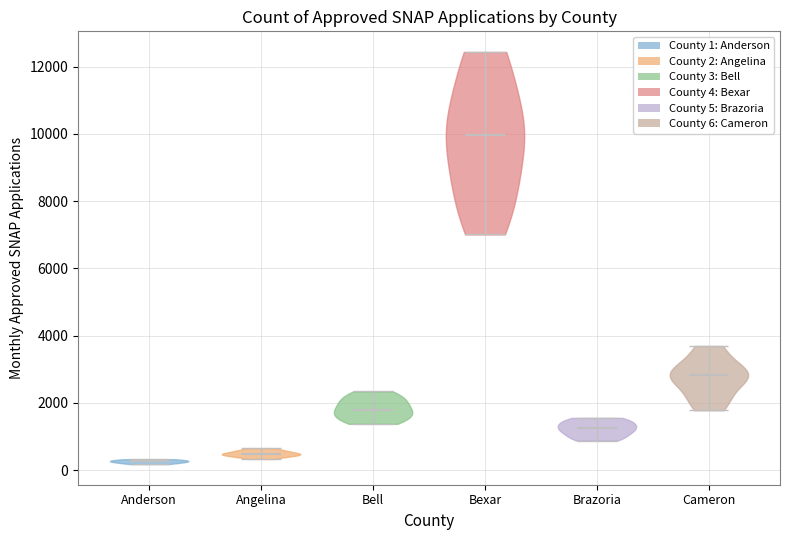

Reading left to right, read every violin against the y-axis: where its median line is, and the lowest and highest points it reaches. The values are not printed on the chart, so give them approximately, as read against the axis.

Anderson: median line 200, lowest point 200, highest point 400
Angelina: median line 400, lowest point 400, highest point 600
Bell: median line 1800, lowest point 1400, highest point 2400
Bexar: median line 10000, lowest point 7000, highest point 12400
Brazoria: median line 1200, lowest point 800, highest point 1600
Cameron: median line 2800, lowest point 1800, highest point 3600